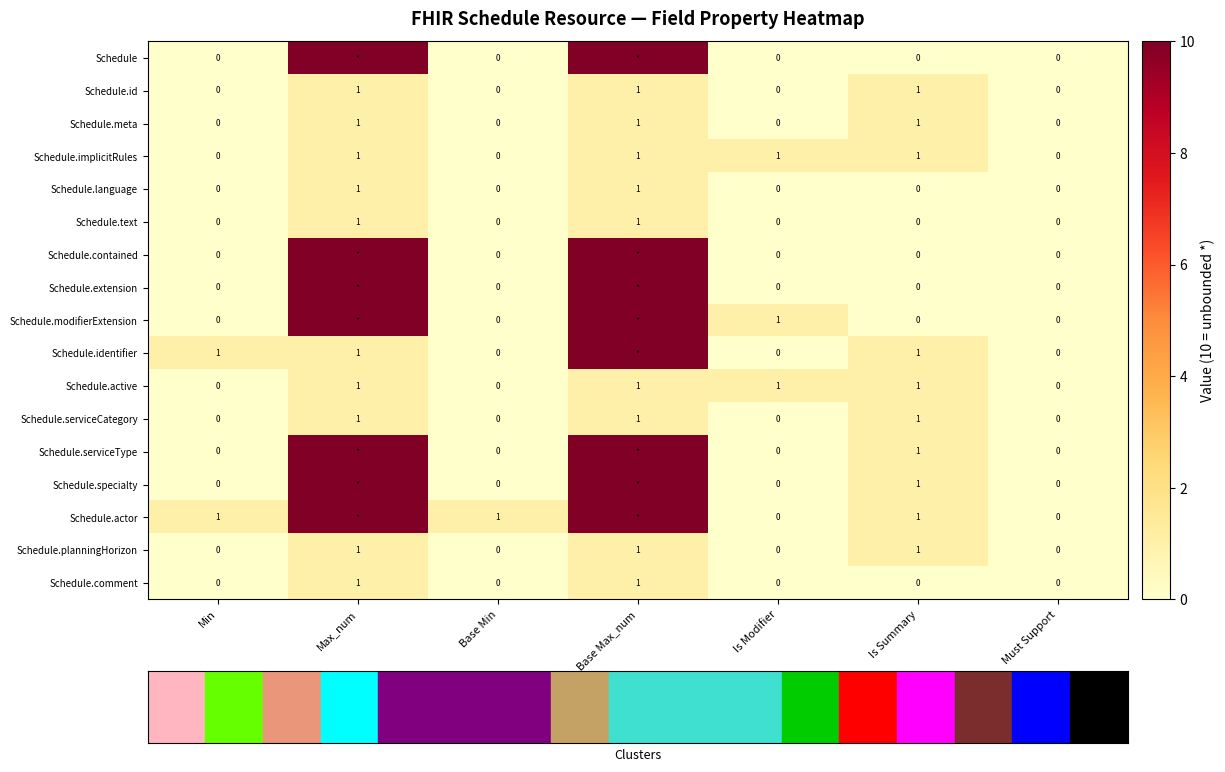

Which category has the lowest value across all series?

Min